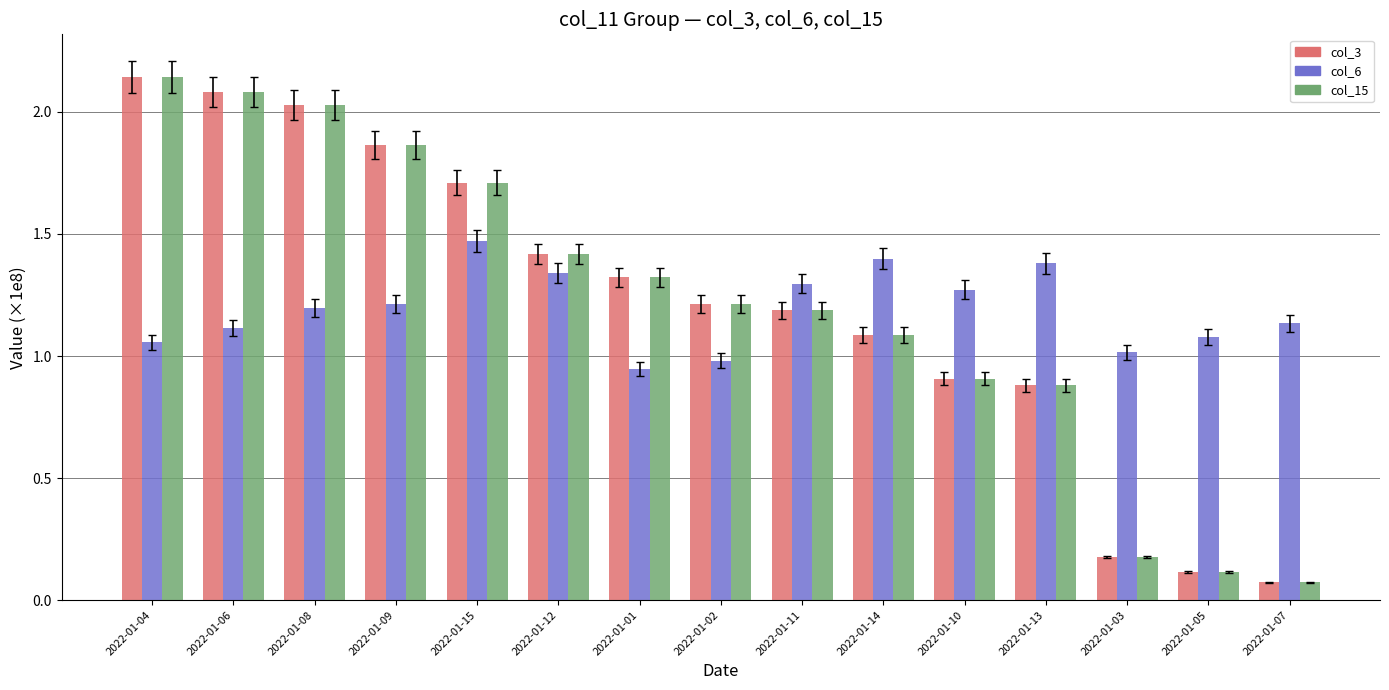

How many categories are shown in the chart?

15